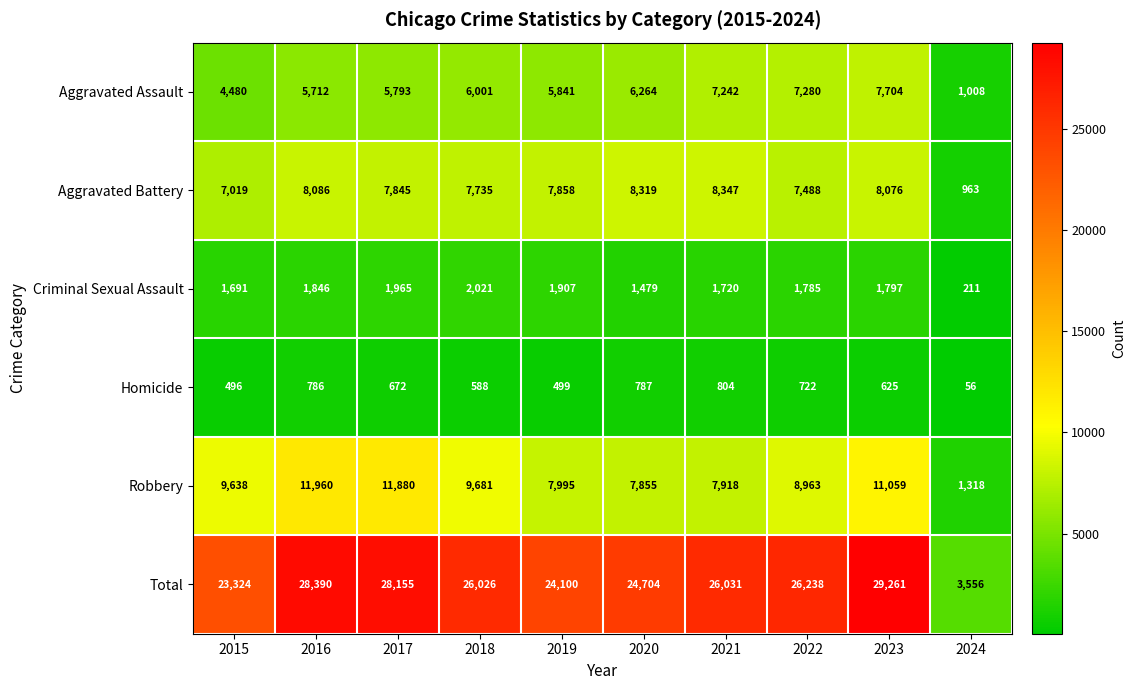

Rank the series at 2022 from highest to lowest value.

Total, Robbery, Aggravated Battery, Aggravated Assault, Criminal Sexual Assault, Homicide